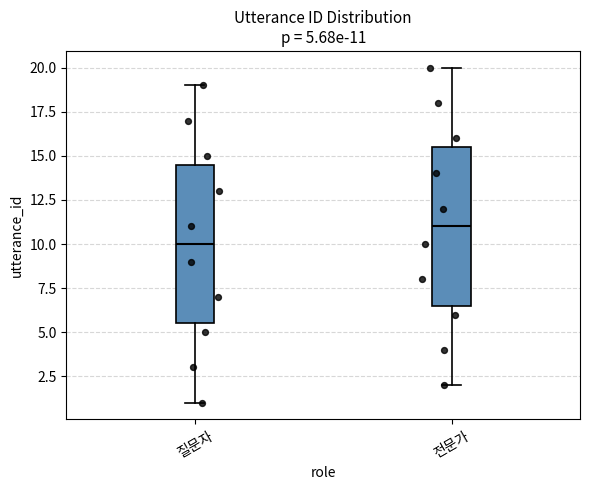

Which box has the lowest median line?

질문자